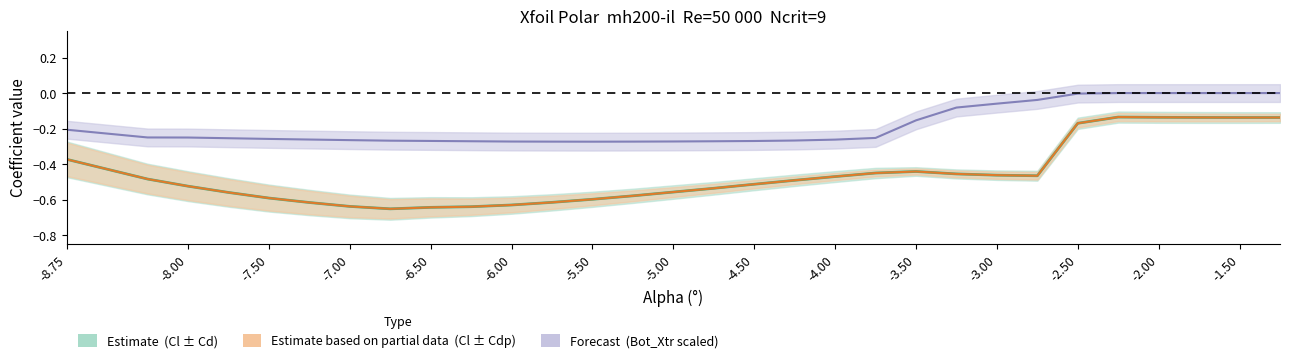

Rank the series at -8.00 from lowest to highest value.

Cl, Cdp centre, Bot_Xtr centre